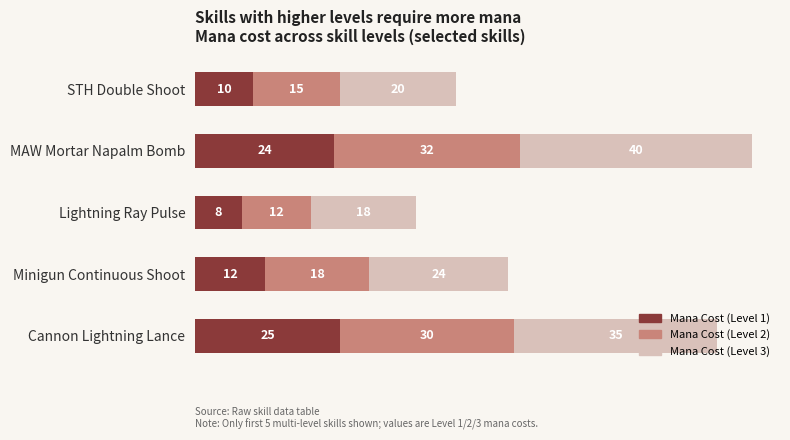

At which category is the sum across all series the highest?

MAW Mortar Napalm Bomb